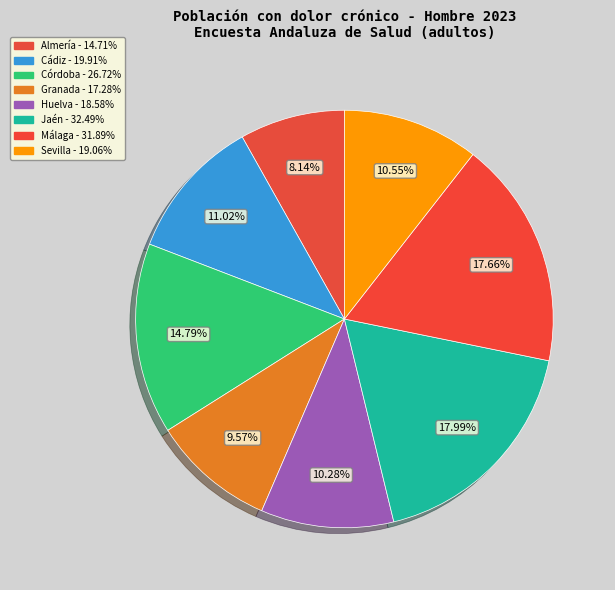

To the nearest percent, what percentage of the pie is Huelva?

10%